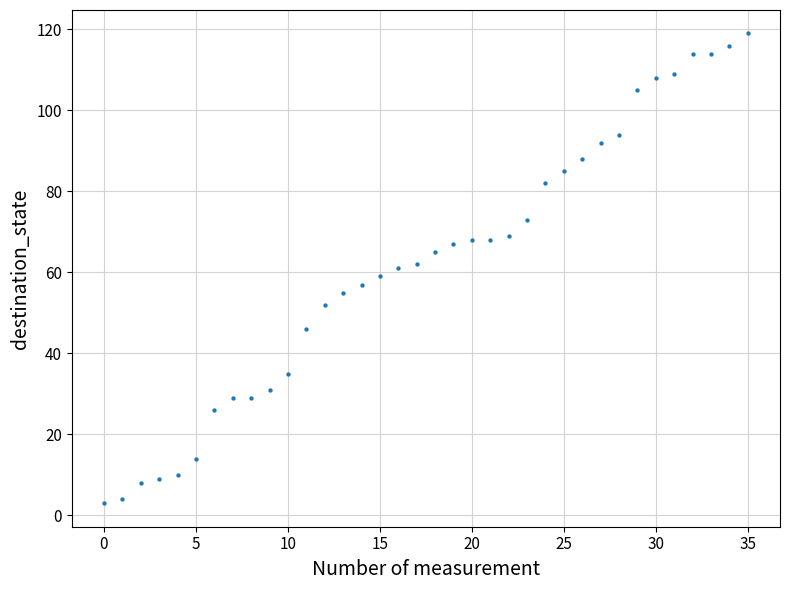

What is the range of Y values (max minus min)?

116